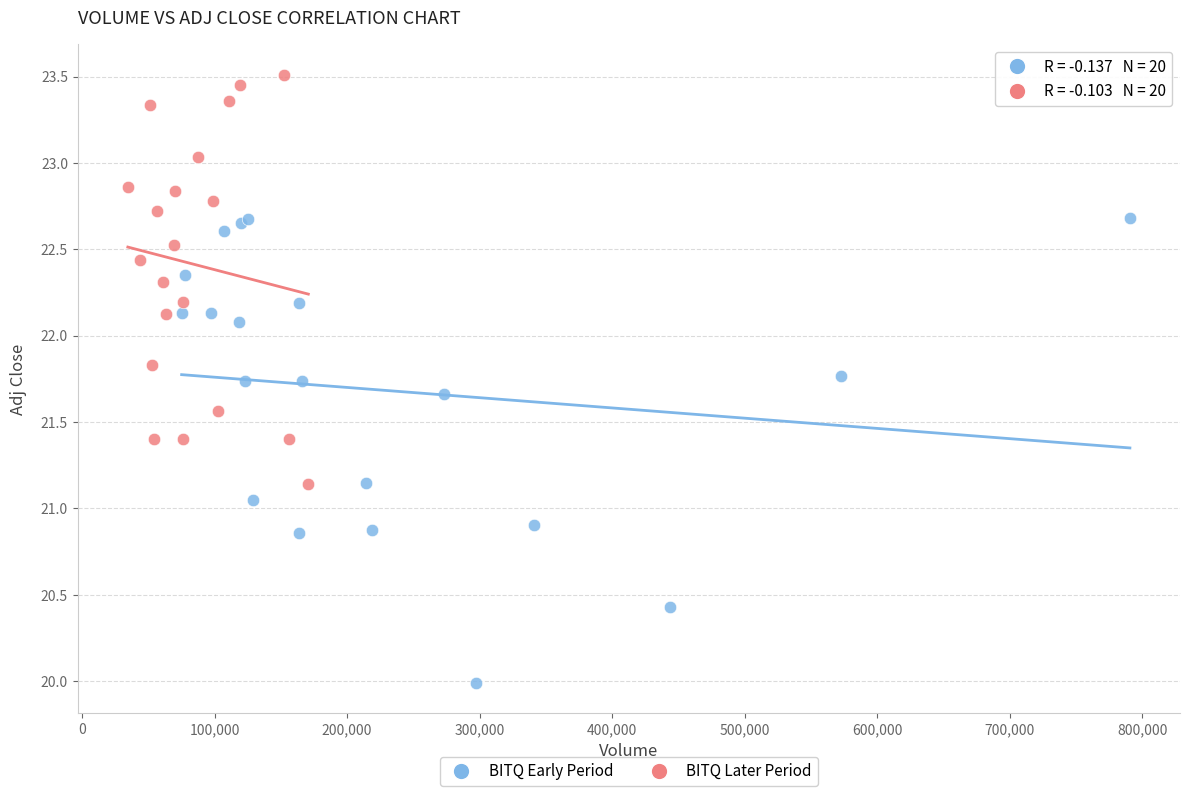

Which series reaches the maximum Y coordinate?

BITQ Later Period